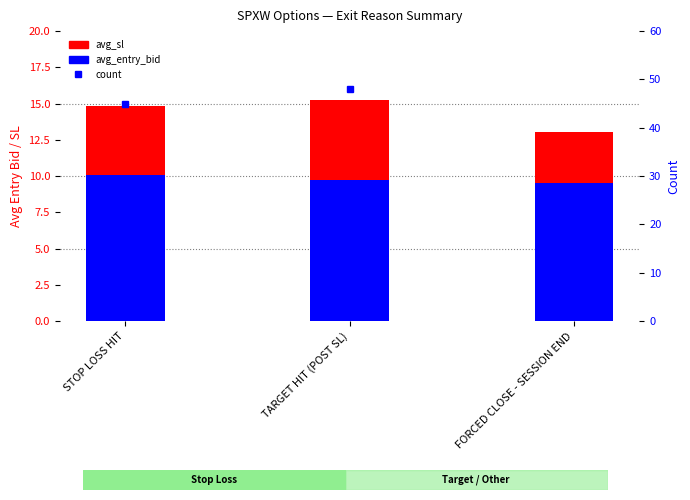

What is the spread (max minus min) of values at STOP LOSS HIT?

34.9